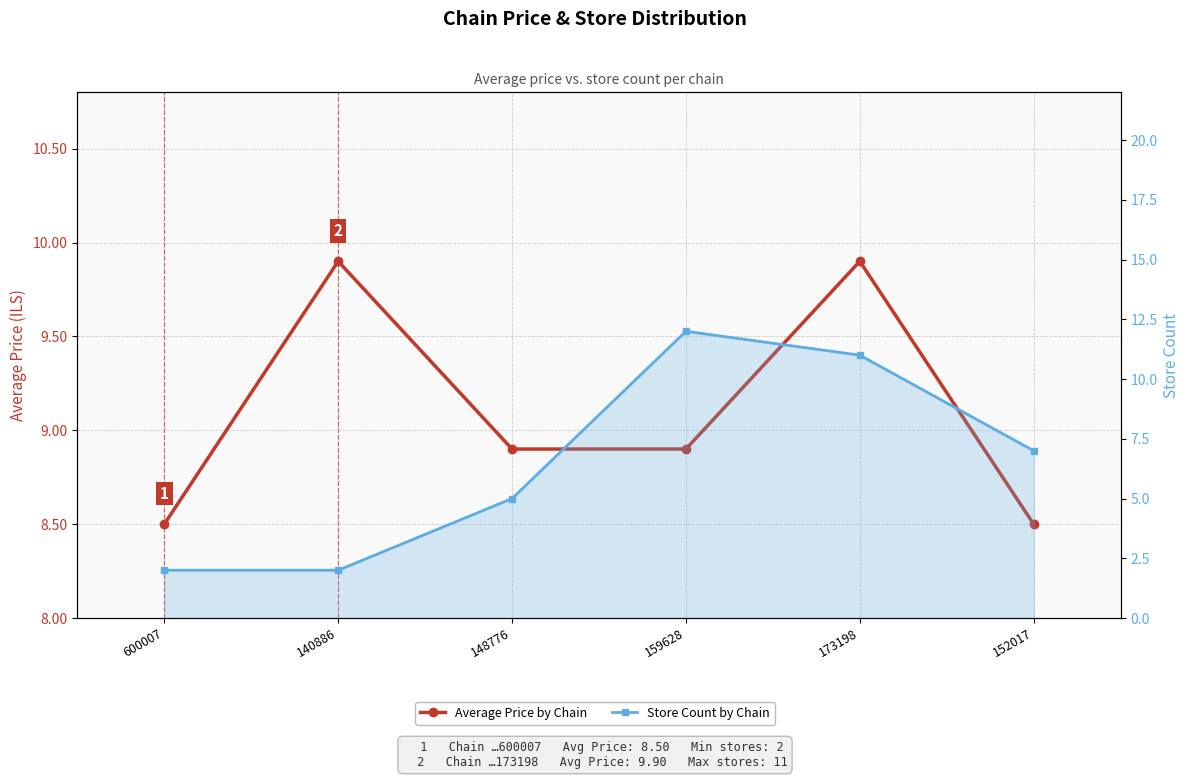

Reading left to right, what are all the values shown in this chart?

Average Price by Chain: 8.5	9.9	8.9	8.9	9.9	8.5
Store Count by Chain: 2.0	2.0	5.0	12.0	11.0	7.0